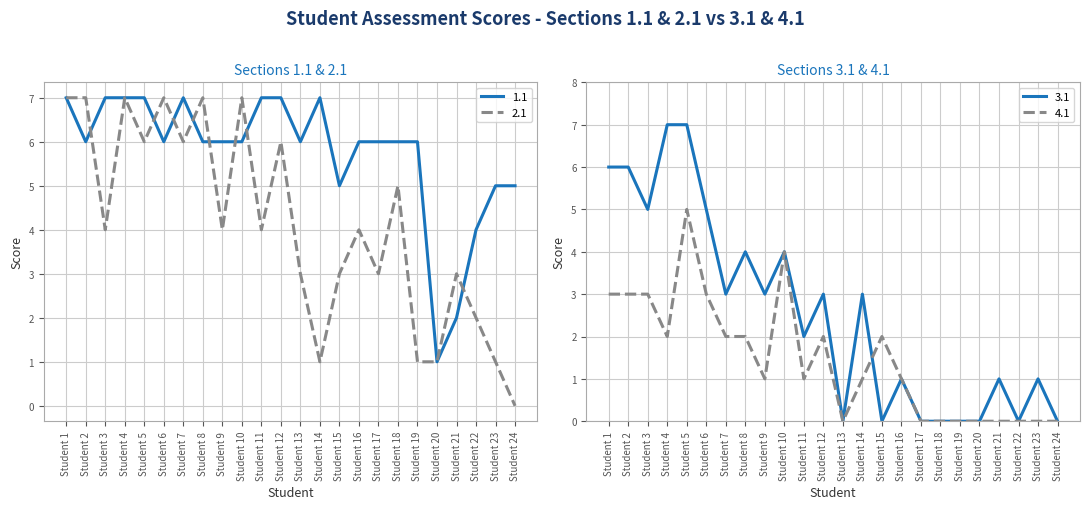

What is the sum of the 4.1 values at Student 12 and Student 4?

4